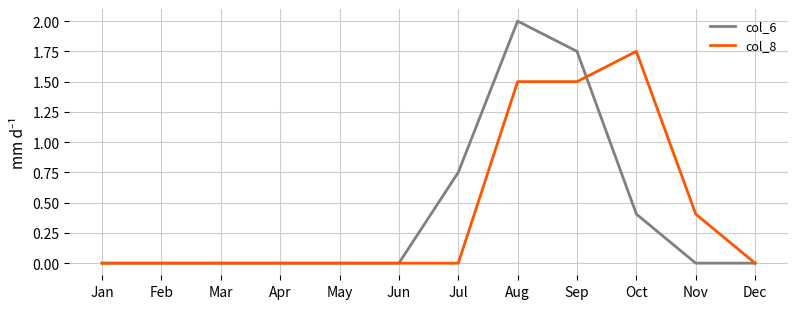

What is the sum of all col_6 values?

4.9